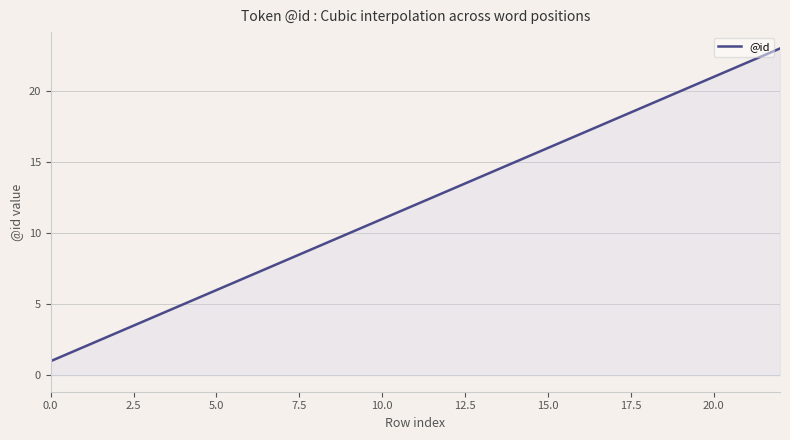

What is the maximum value shown in the chart?

23.0